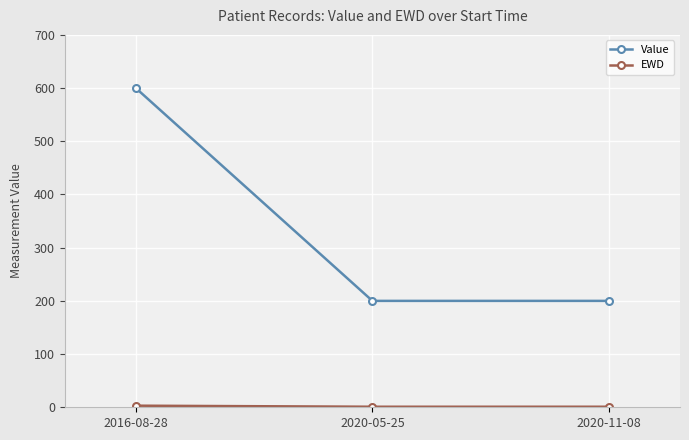

Which series has the largest range (max minus min)?

Value